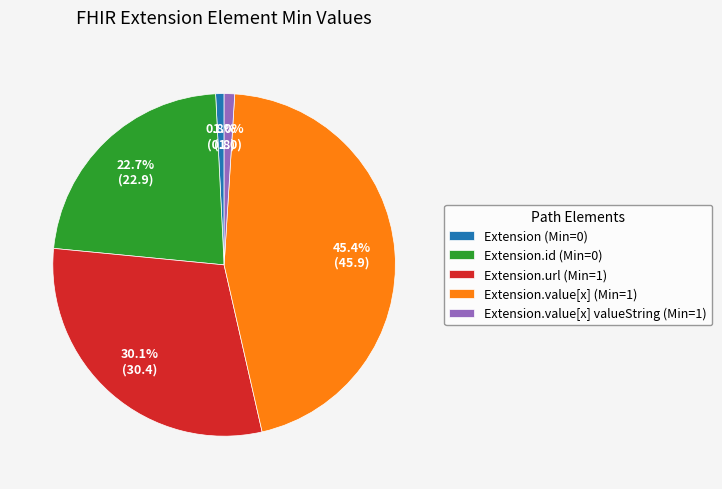

What percentage do Extension (Min=0) and Extension.id (Min=0) together represent?

23.5%